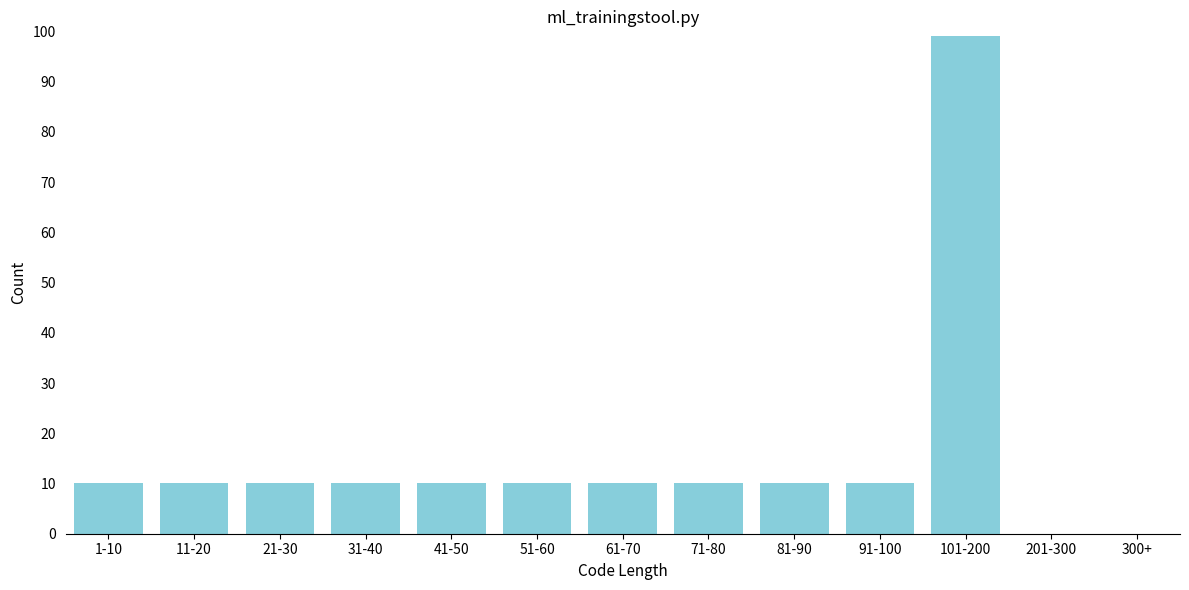

Reading left to right, transcribe all the data shown in this chart.

1-10=10	11-20=10	21-30=10	31-40=10	41-50=10	51-60=10	61-70=10	71-80=10	81-90=10	91-100=10	101-200=99	201-300=0	300+=0